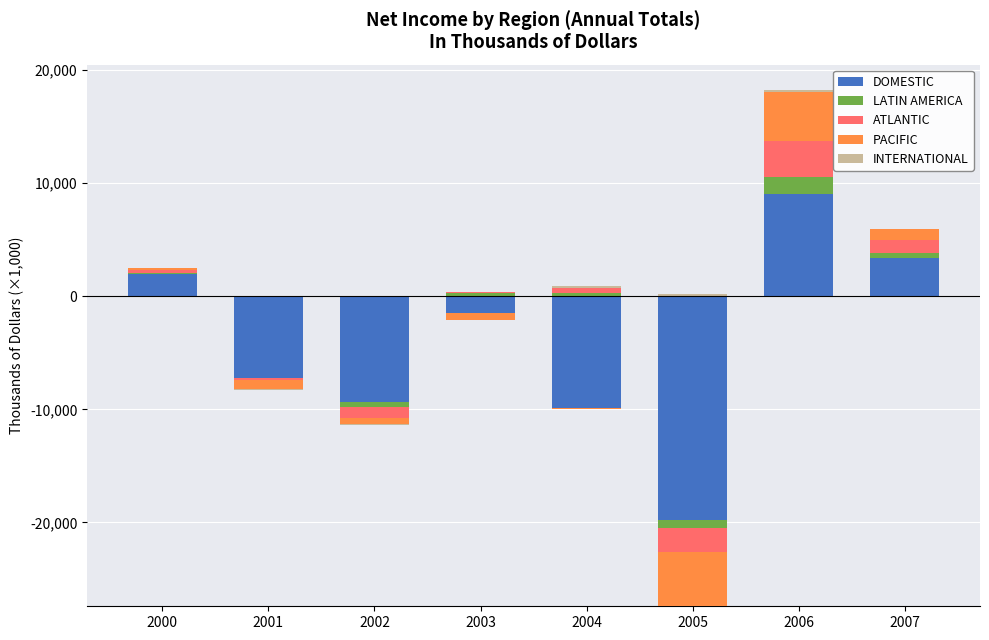

What are all the series names shown in the legend?

DOMESTIC, LATIN AMERICA, ATLANTIC, PACIFIC, INTERNATIONAL